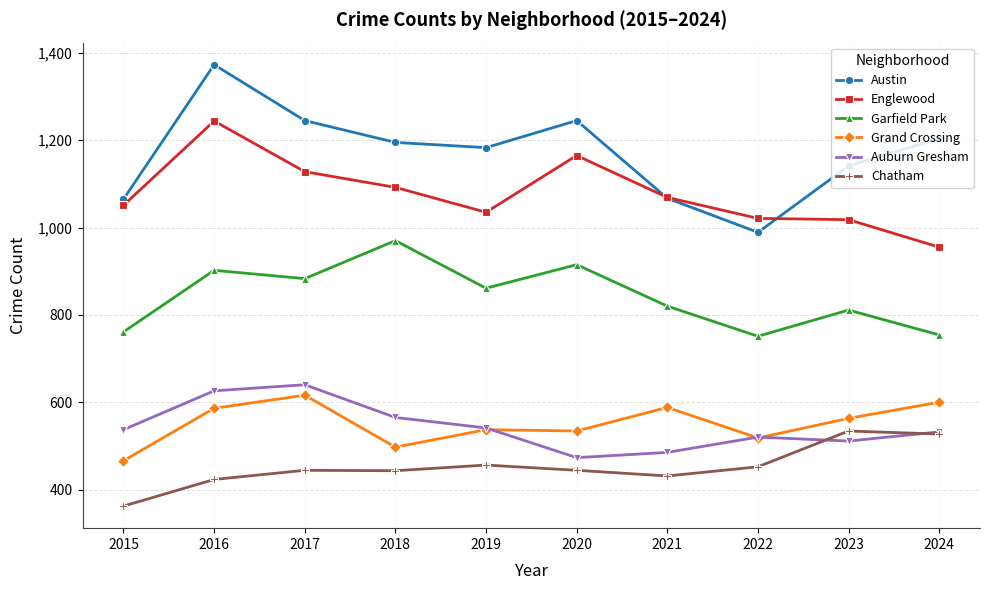

In Austin, how many points are lower than both neighbors (excluding endpoints)?

2